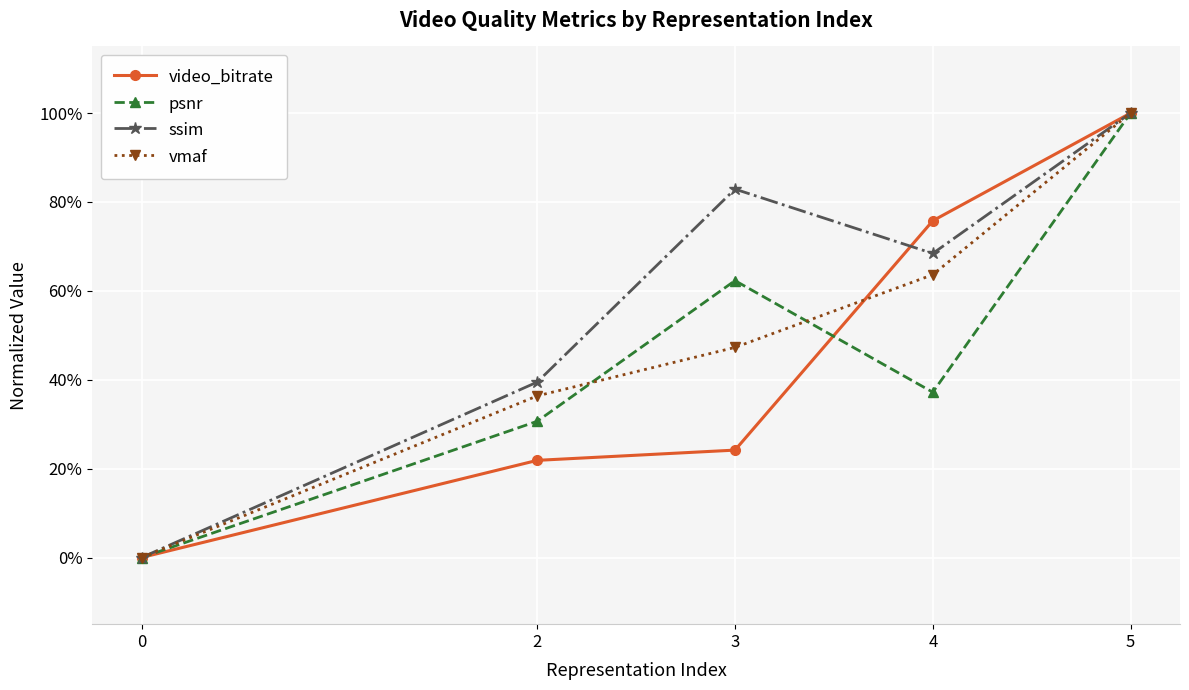

Is this an area chart (filled region under the line)?

No